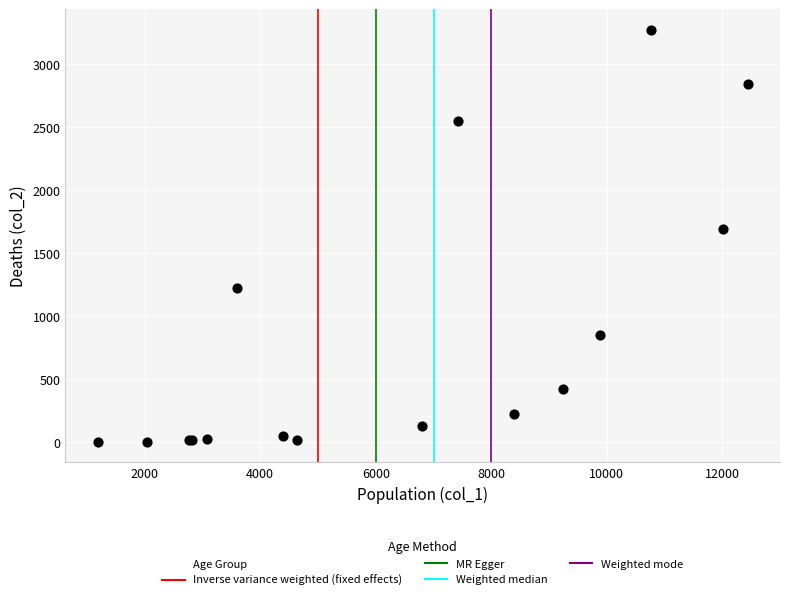

What Y value in the scatter plot is closest to 1638?

1690